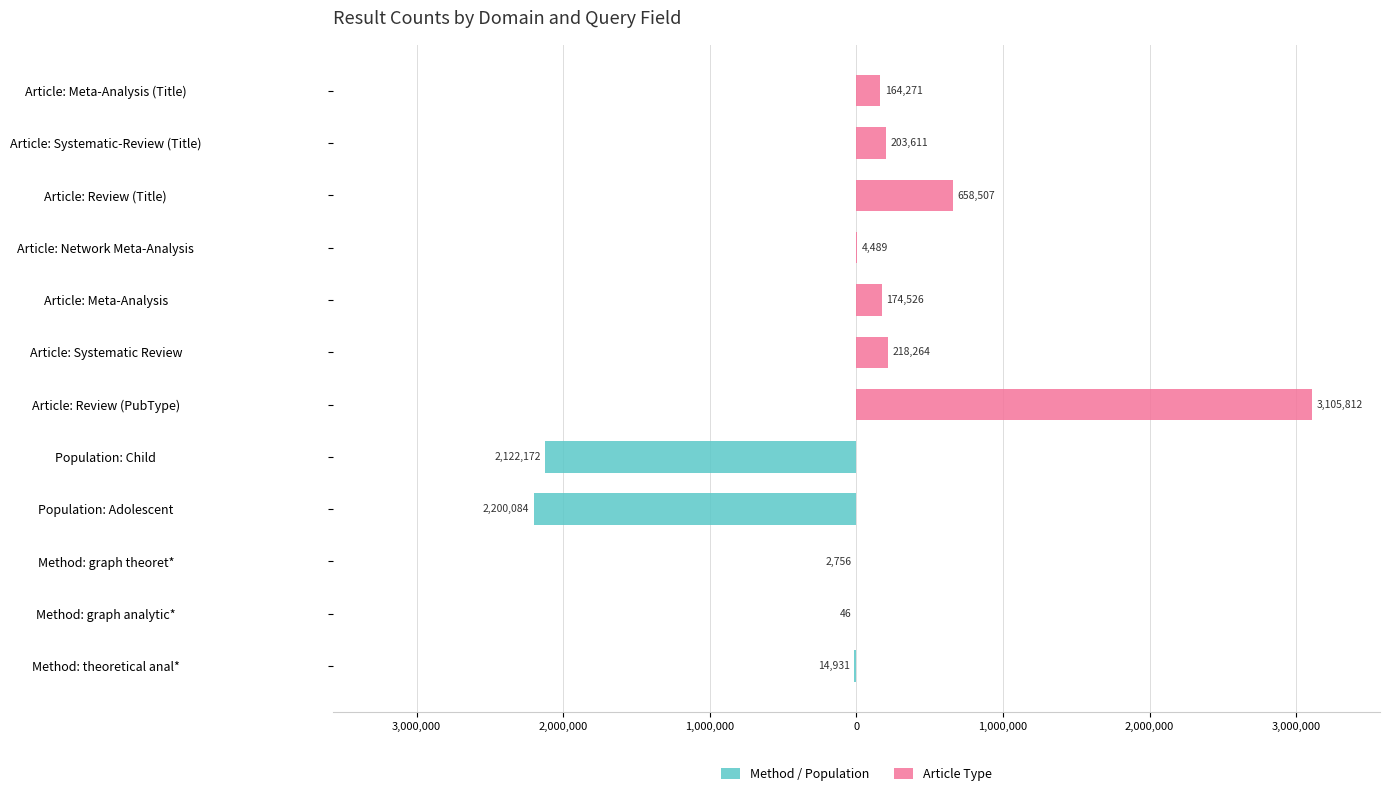

What is the highest value of the Article Type series?

3105812